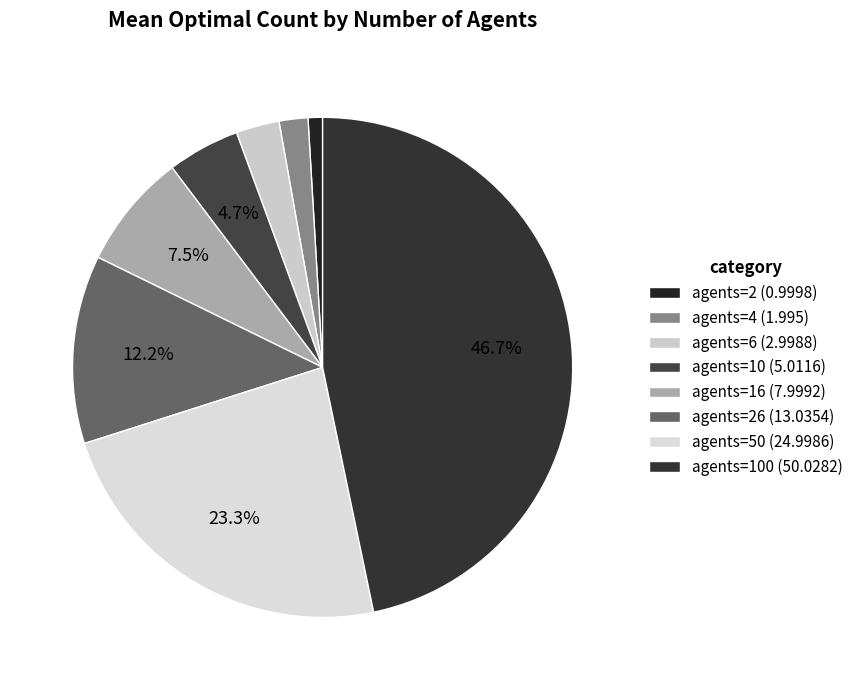

Rank the categories by value from highest to lowest.

agents=100 (50.0282), agents=50 (24.9986), agents=26 (13.0354), agents=16 (7.9992), agents=10 (5.0116), agents=6 (2.9988), agents=4 (1.995), agents=2 (0.9998)